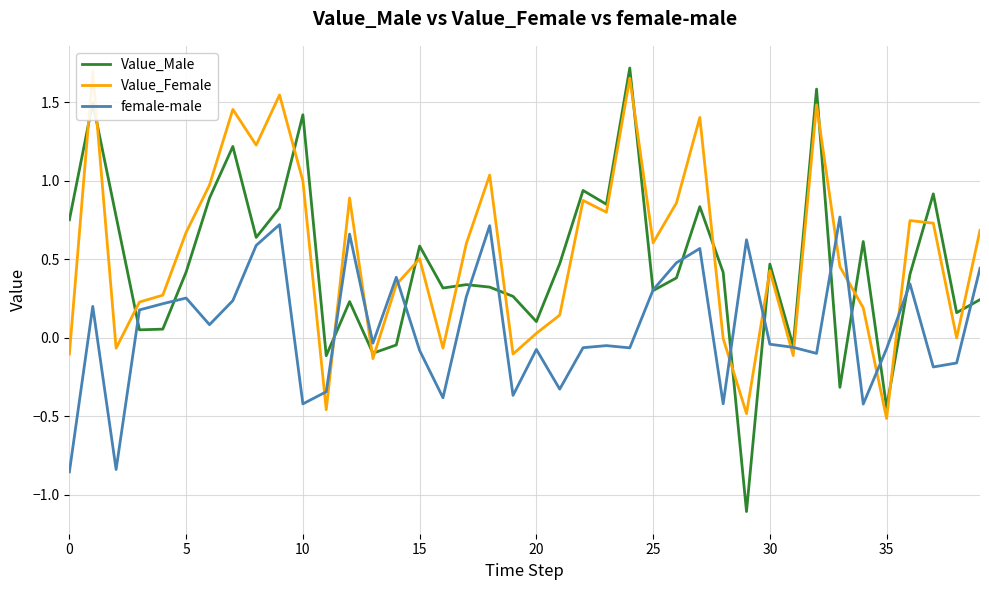

What is the highest value of the Value_Male series?

1.7